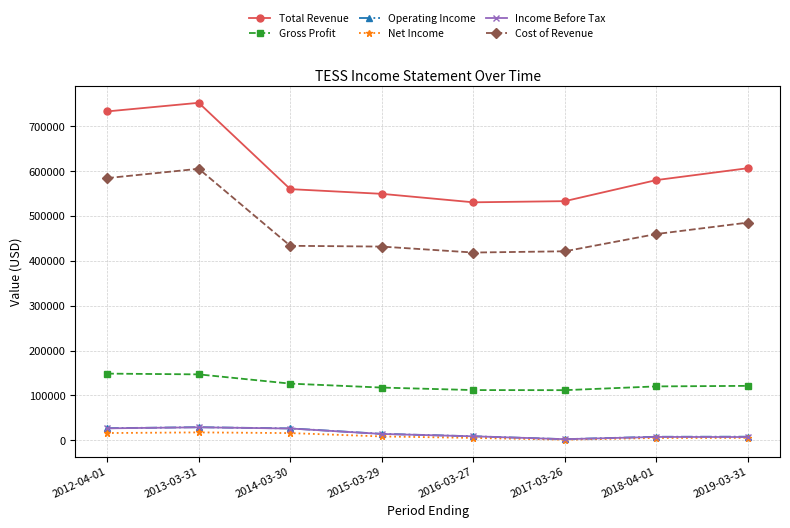

Where does the Cost of Revenue series first go above 460000?

2012-04-01